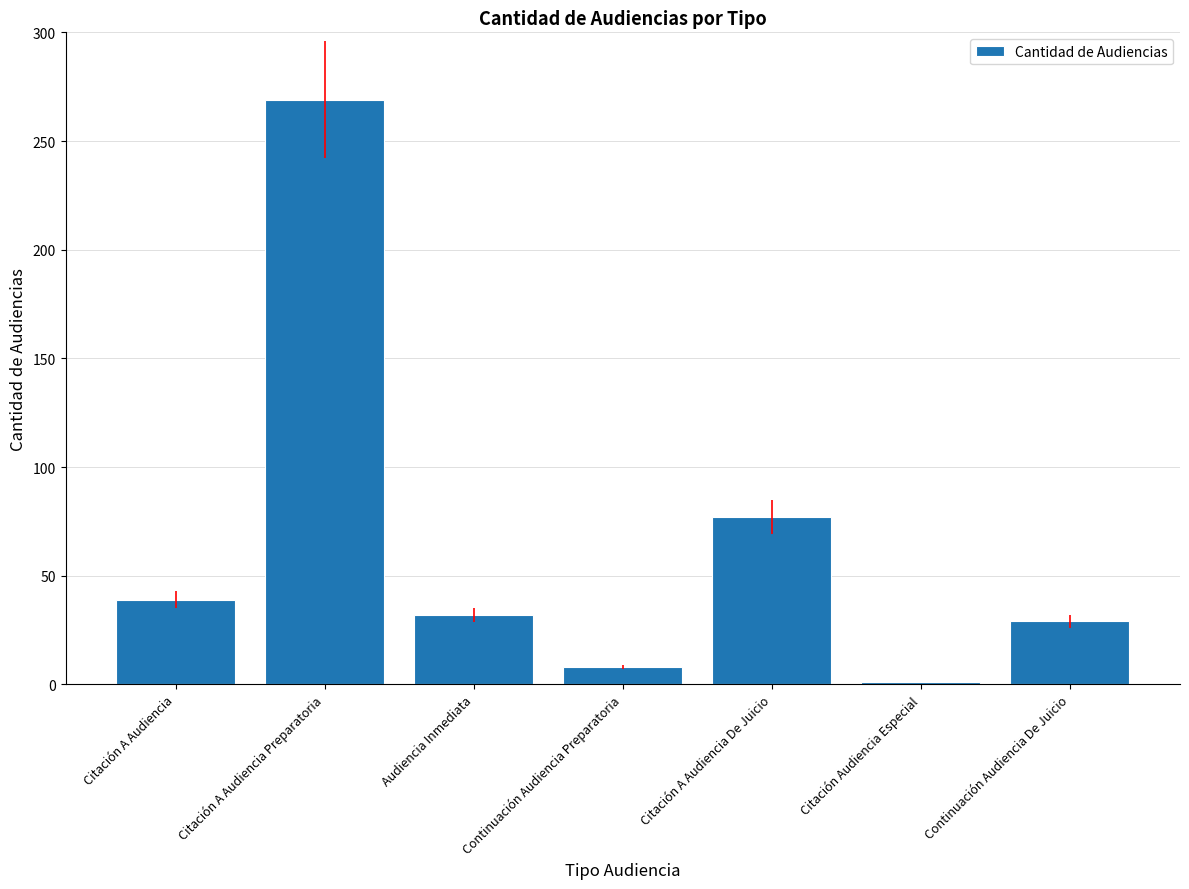

Reading left to right, what are all the values shown in this chart?

39	269	32	8	77	1	29